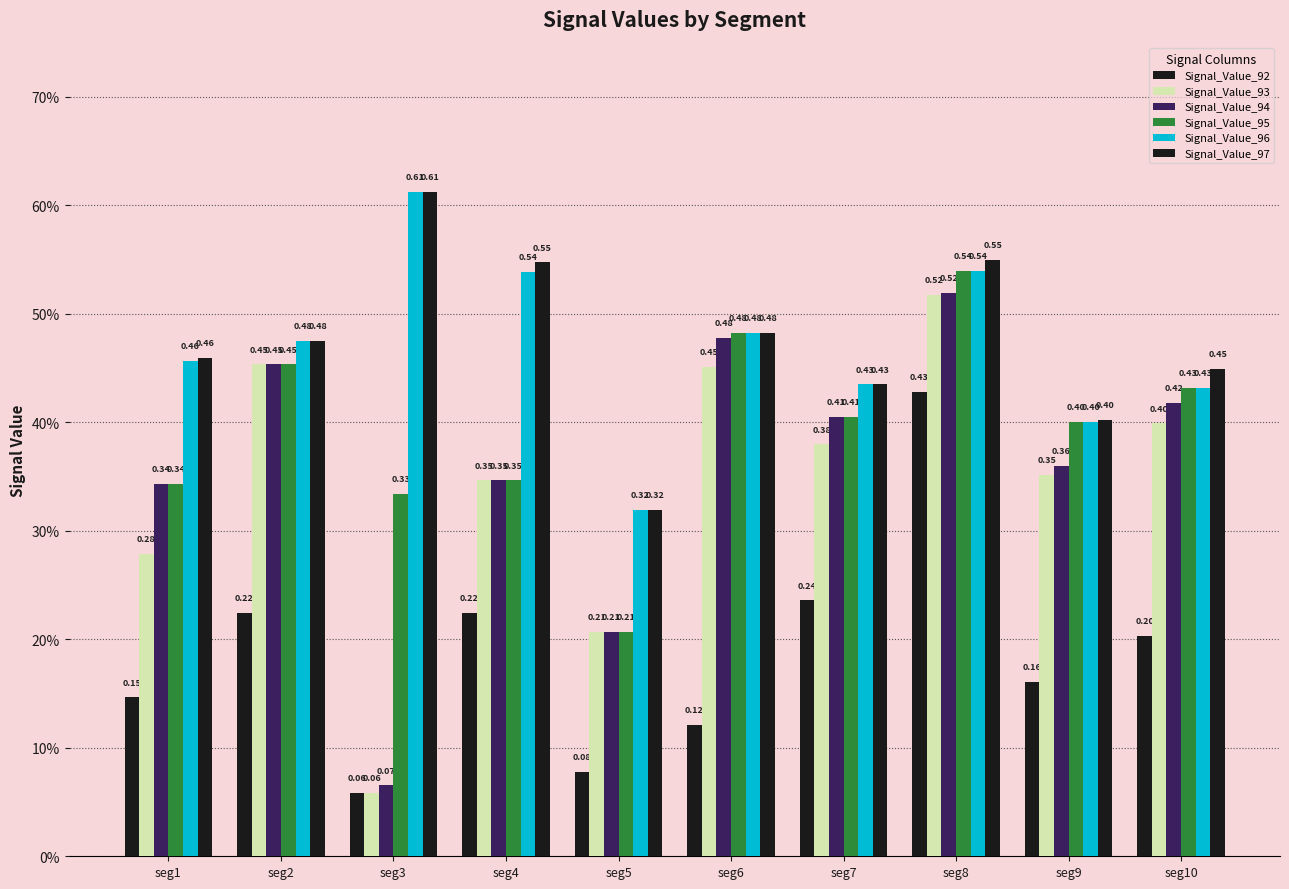

Reading left to right, transcribe all the data shown in this chart.

Signal_Value_92: seg1=0.1	seg2=0.2	seg3=0.1	seg4=0.2	seg5=0.1	seg6=0.1	seg7=0.2	seg8=0.4	seg9=0.2	seg10=0.2
Signal_Value_93: seg1=0.3	seg2=0.5	seg3=0.1	seg4=0.3	seg5=0.2	seg6=0.5	seg7=0.4	seg8=0.5	seg9=0.4	seg10=0.4
Signal_Value_94: seg1=0.3	seg2=0.5	seg3=0.1	seg4=0.3	seg5=0.2	seg6=0.5	seg7=0.4	seg8=0.5	seg9=0.4	seg10=0.4
Signal_Value_95: seg1=0.3	seg2=0.5	seg3=0.3	seg4=0.3	seg5=0.2	seg6=0.5	seg7=0.4	seg8=0.5	seg9=0.4	seg10=0.4
Signal_Value_96: seg1=0.5	seg2=0.5	seg3=0.6	seg4=0.5	seg5=0.3	seg6=0.5	seg7=0.4	seg8=0.5	seg9=0.4	seg10=0.4
Signal_Value_97: seg1=0.5	seg2=0.5	seg3=0.6	seg4=0.5	seg5=0.3	seg6=0.5	seg7=0.4	seg8=0.5	seg9=0.4	seg10=0.4